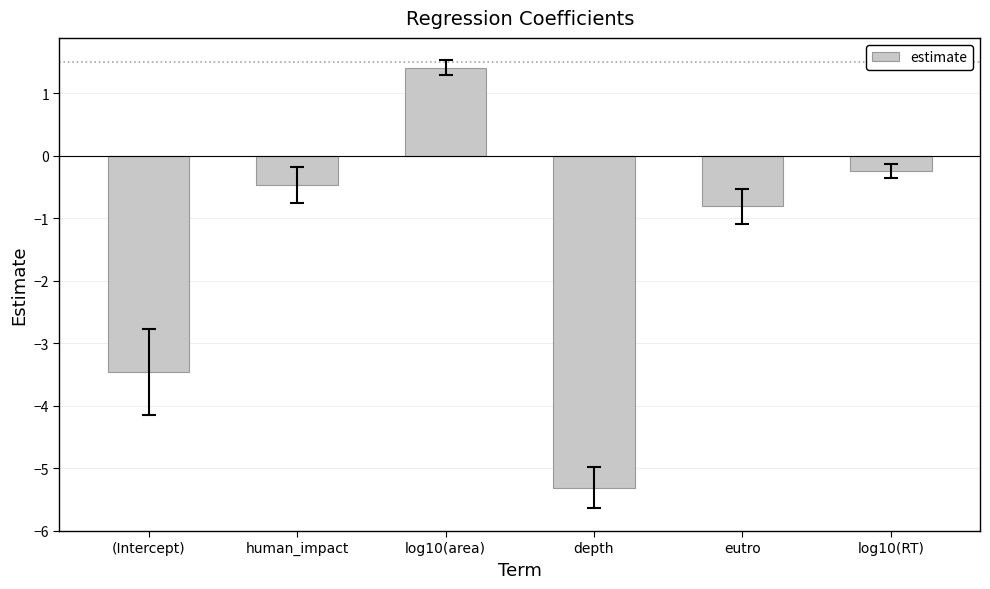

What is the difference between the maximum and minimum values?

6.7